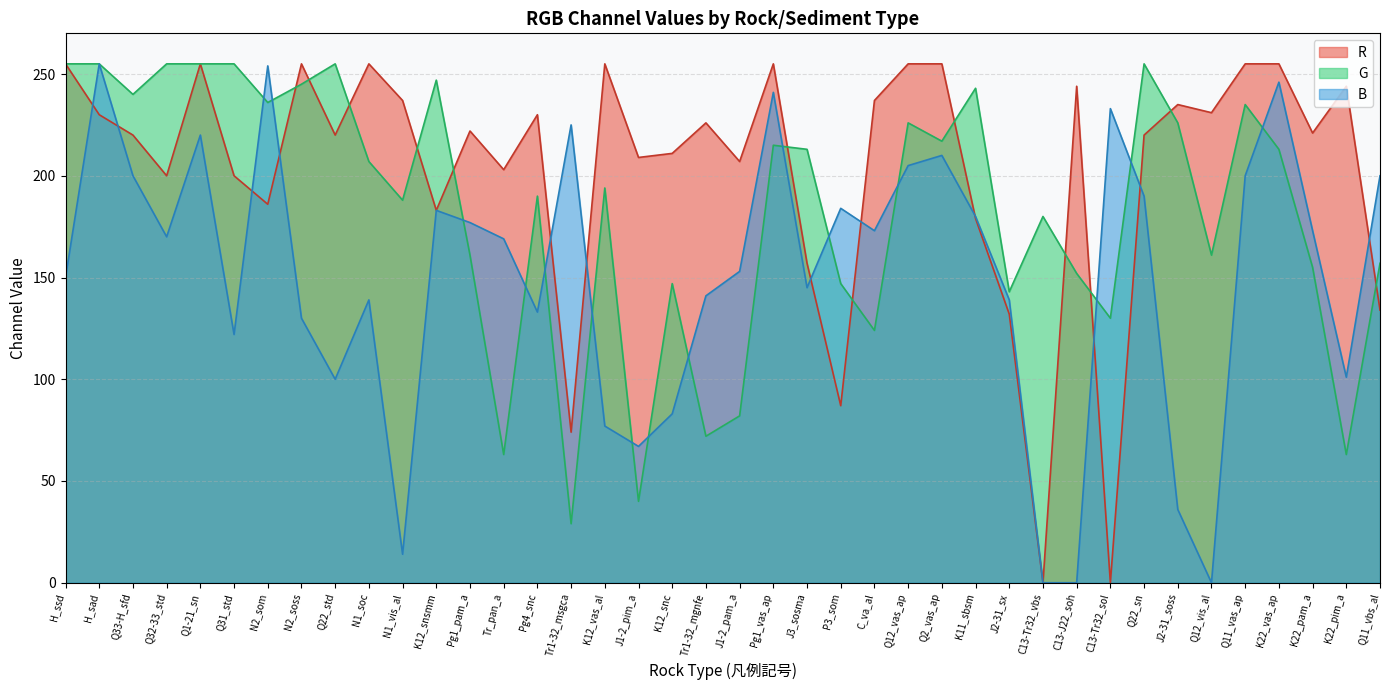

Reading left to right, extract all data points from this chart.

R: H_ssd=255	H_sad=230	Q33-H_sfd=220	Q32-33_std=200	Q1-21_sn=255	Q31_std=200	N2_som=186	N2_soss=255	Q22_std=220	N1_soc=255	N1_vis_al=237	K12_snsmm=183	Pg1_pam_a=222	Tr_pan_a=203	Pg4_snc=230	Tr1-32_msgca=74	K12_vas_al=255	J1-2_pim_a=209	K12_snc=211	Tr1-32_mgnfe=226	J1-2_pam_a=207	Pg1_vas_ap=255	J3_sosma=157	P3_som=87	C_va_al=237	Q12_vas_ap=255	Q2_vas_ap=255	K11_sbsm=179	J2-31_sx=132	C13-Tr32_vbs=0	C13-J22_soh=244	C13-Tr32_sol=0	Q22_sn=220	J2-31_soss=235	Q12_vis_al=231	Q11_vas_ap=255	K22_vas_ap=255	K22_pam_a=221	K22_pim_a=244	Q11_vbs_al=134
G: H_ssd=255	H_sad=255	Q33-H_sfd=240	Q32-33_std=255	Q1-21_sn=255	Q31_std=255	N2_som=236	N2_soss=245	Q22_std=255	N1_soc=207	N1_vis_al=188	K12_snsmm=247	Pg1_pam_a=161	Tr_pan_a=63	Pg4_snc=190	Tr1-32_msgca=29	K12_vas_al=194	J1-2_pim_a=40	K12_snc=147	Tr1-32_mgnfe=72	J1-2_pam_a=82	Pg1_vas_ap=215	J3_sosma=213	P3_som=147	C_va_al=124	Q12_vas_ap=226	Q2_vas_ap=217	K11_sbsm=243	J2-31_sx=143	C13-Tr32_vbs=180	C13-J22_soh=152	C13-Tr32_sol=130	Q22_sn=255	J2-31_soss=226	Q12_vis_al=161	Q11_vas_ap=235	K22_vas_ap=213	K22_pam_a=155	K22_pim_a=63	Q11_vbs_al=157
B: H_ssd=150	H_sad=255	Q33-H_sfd=200	Q32-33_std=170	Q1-21_sn=220	Q31_std=122	N2_som=254	N2_soss=130	Q22_std=100	N1_soc=139	N1_vis_al=14	K12_snsmm=183	Pg1_pam_a=177	Tr_pan_a=169	Pg4_snc=133	Tr1-32_msgca=225	K12_vas_al=77	J1-2_pim_a=67	K12_snc=83	Tr1-32_mgnfe=141	J1-2_pam_a=153	Pg1_vas_ap=241	J3_sosma=145	P3_som=184	C_va_al=173	Q12_vas_ap=205	Q2_vas_ap=210	K11_sbsm=180	J2-31_sx=139	C13-Tr32_vbs=0	C13-J22_soh=0	C13-Tr32_sol=233	Q22_sn=190	J2-31_soss=36	Q12_vis_al=0	Q11_vas_ap=200	K22_vas_ap=246	K22_pam_a=173	K22_pim_a=101	Q11_vbs_al=200